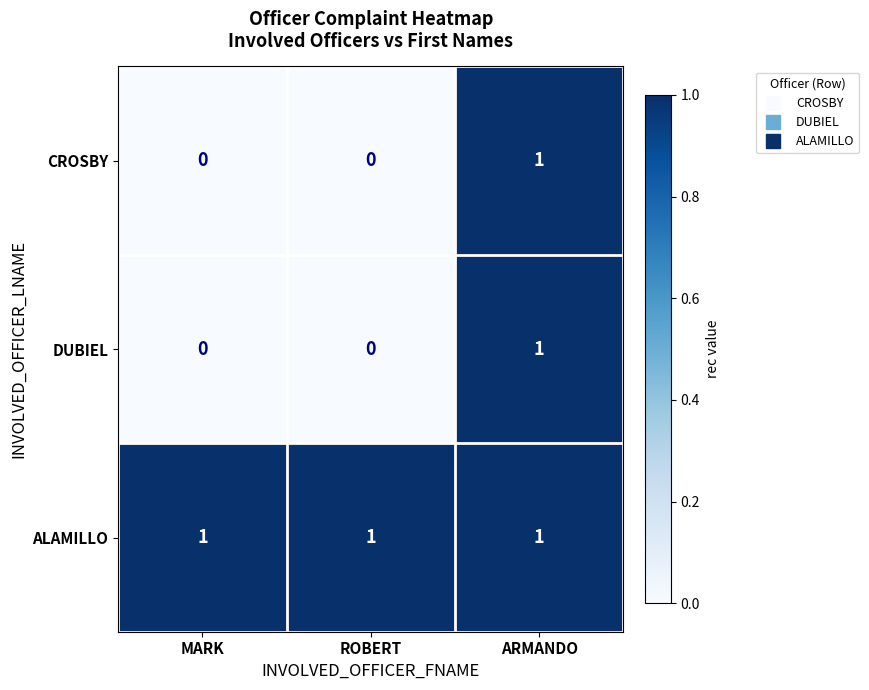

Count the CROSBY values in the range 0 to 1.

3